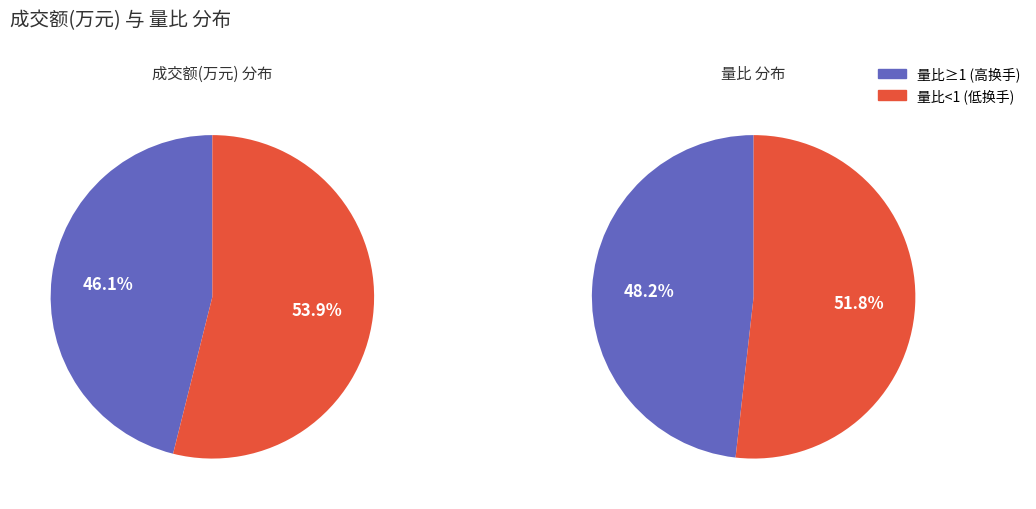

Rank the series by their maximum value, from highest to lowest.

成交额(万元), 量比